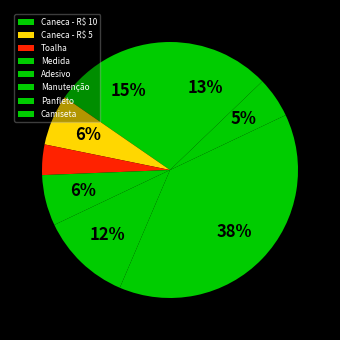

True or false: Caneca - R$ 5 accounts for 6% of the total.

True